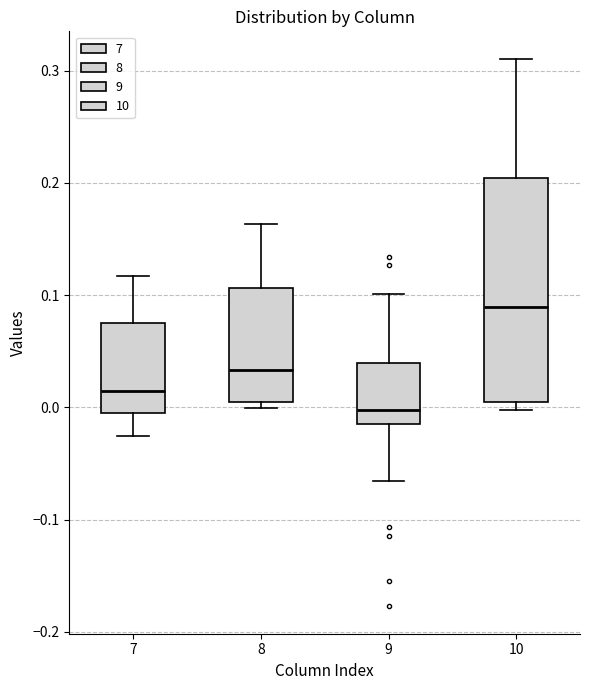

Reading left to right, read every box against the y-axis: the position of its median line, the range the box covers, and the ends of its whiskers. The values are not printed on the chart, so give them approximately, as read against the axis.

7: median 0.02, box -0.01 to 0.08, whiskers -0.03 to 0.12
8: median 0.03, box 0.00 to 0.11, whiskers 0.00 (just below the box's lower edge) to 0.16
9: median 0.00, box -0.02 to 0.04, whiskers -0.07 to 0.10
10: median 0.09, box 0.00 to 0.20, whiskers 0.00 (just below the box's lower edge) to 0.31